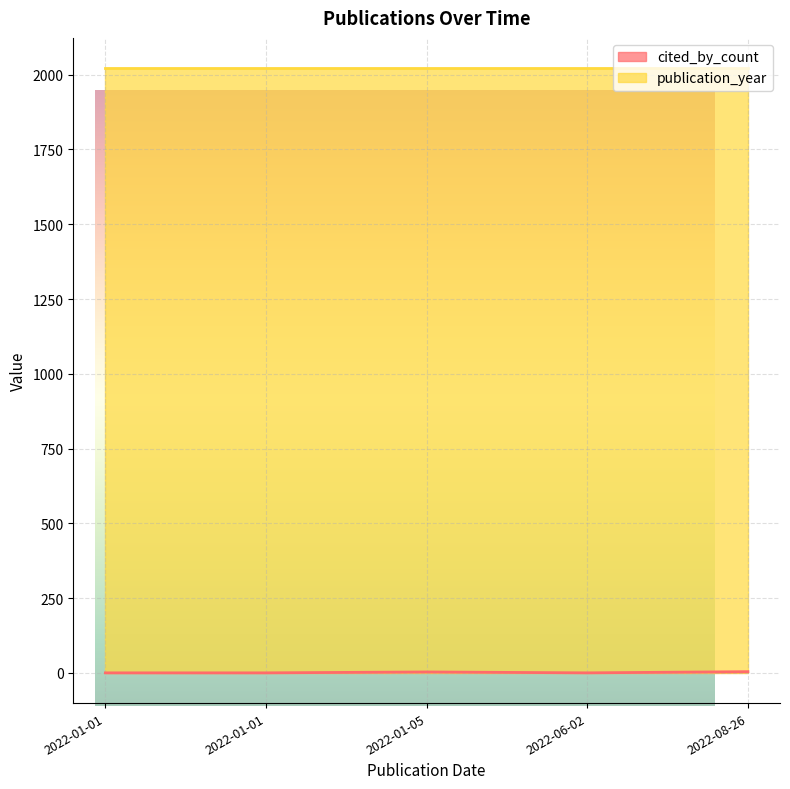

Reading left to right, what are all the values shown in this chart?

cited_by_count: 4	3	0	0	0
publication_year: 2022	2022	2022	2022	2022